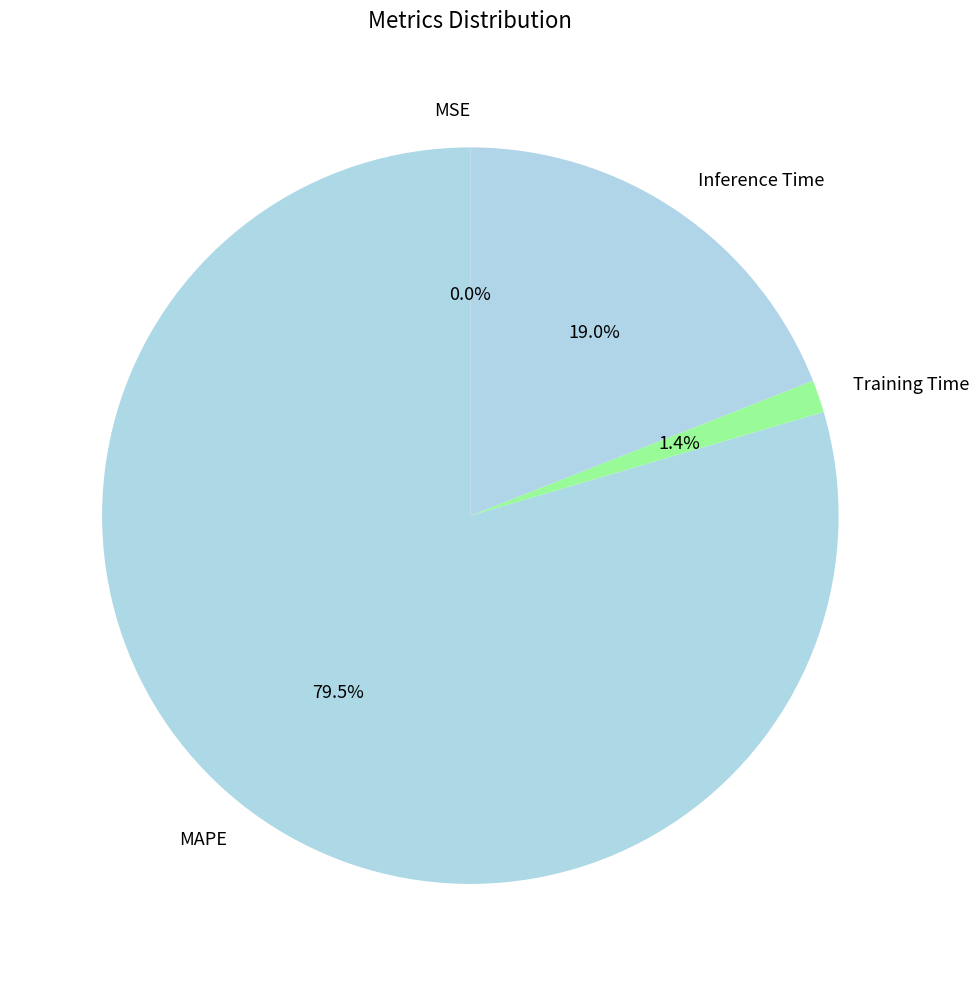

Does MAPE account for over 50% of the chart?

Yes